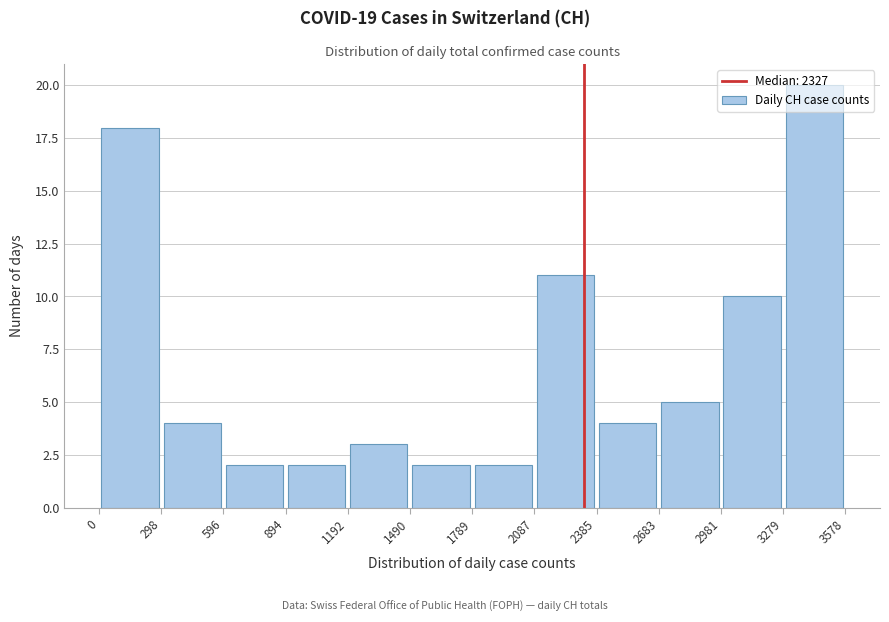

Reading left to right, transcribe this chart: for each bar, give the range it covers on the x-axis and its height. The values are not printed on the chart, so give them approximately, as read against the axis.

0 to 298: 18
298 to 596: 4
596 to 894: 2
894 to 1192: 2
1192 to 1490: 3
1490 to 1789: 2
1789 to 2087: 2
2087 to 2385: 11
2385 to 2683: 4
2683 to 2981: 5
2981 to 3279: 10
3279 to 3578: 20